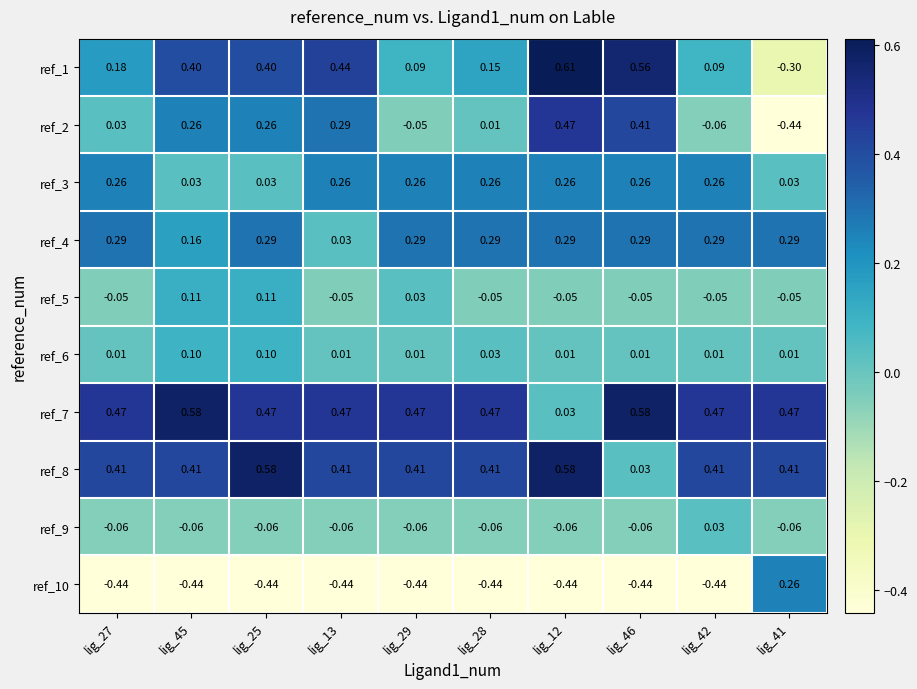

Is the value of ref_2 at lig_28 greater than the value of ref_9 at lig_12?

Yes